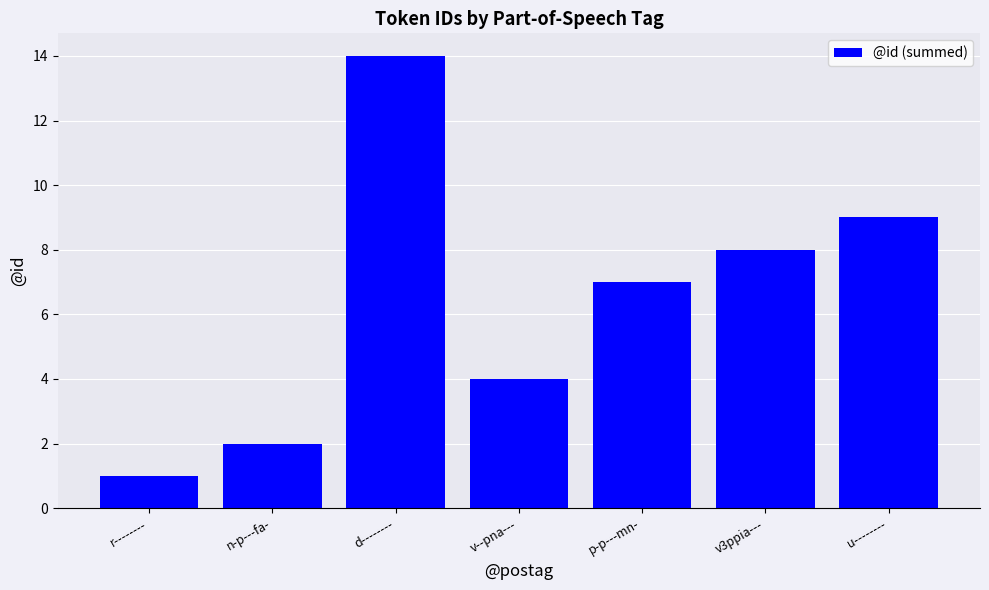

How many categories are shown in the chart?

7